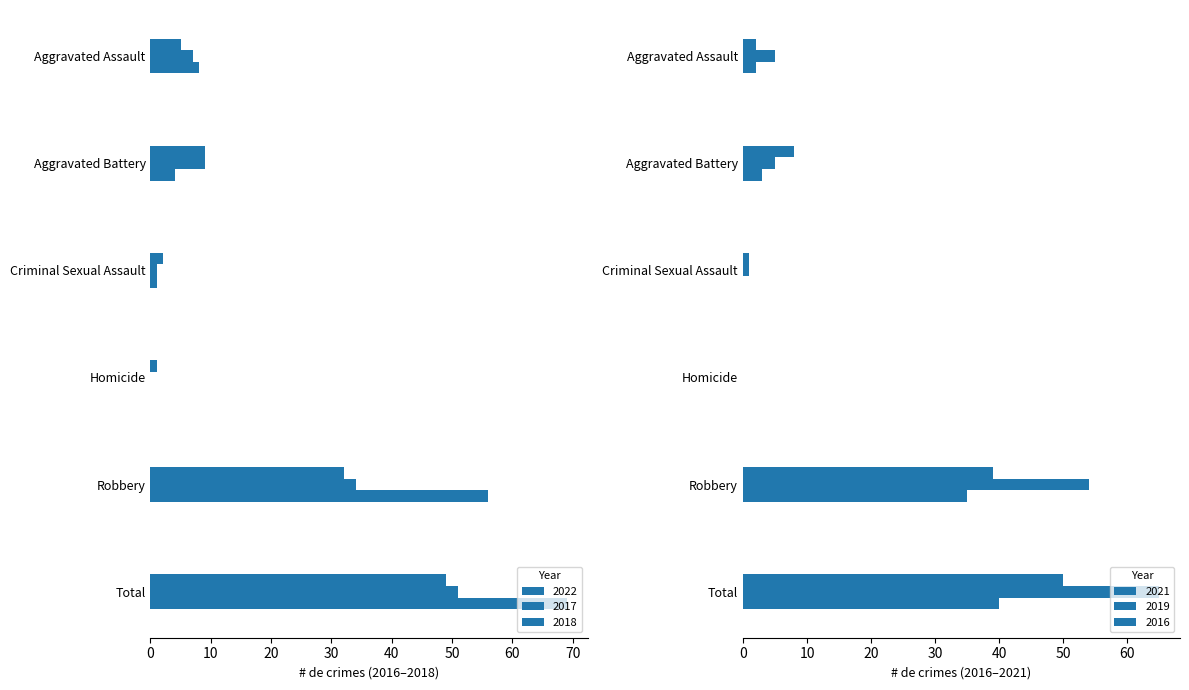

Count the number of categories in the chart.

6